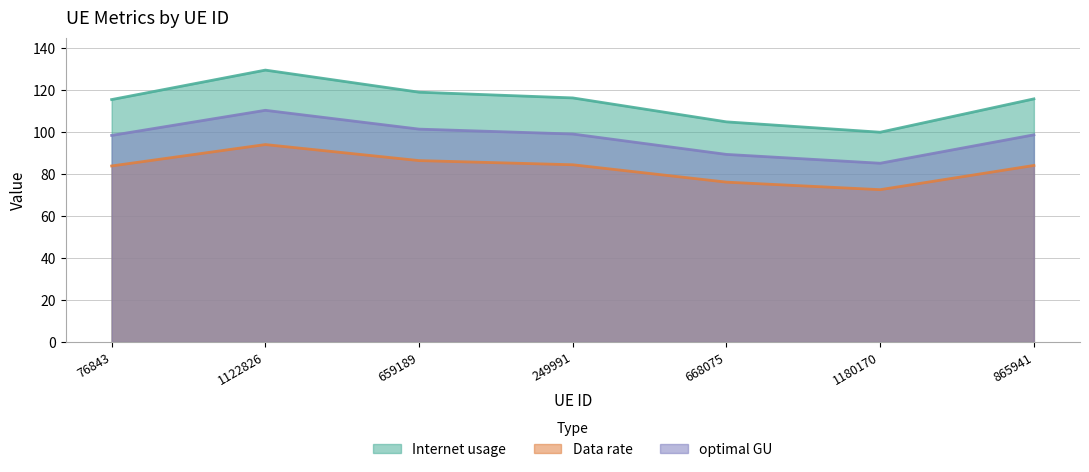

What is the approximate value of Data rate at 865941?

84.1